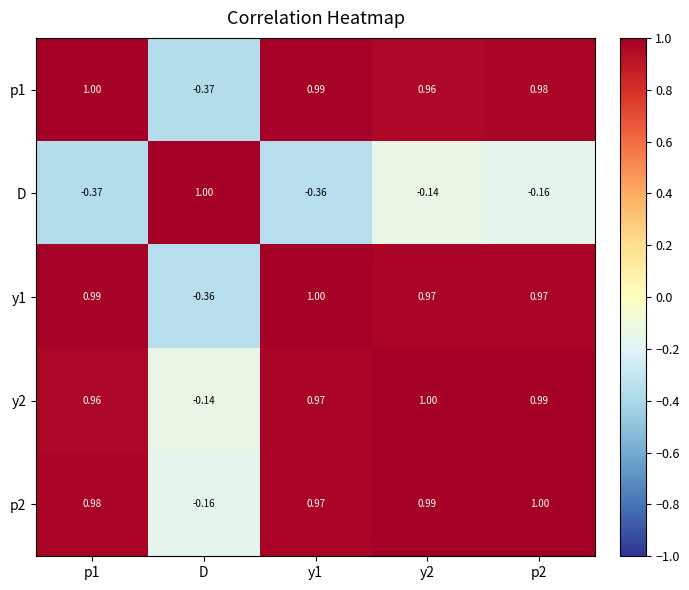

Which series changed the most between y1 and y2?

D